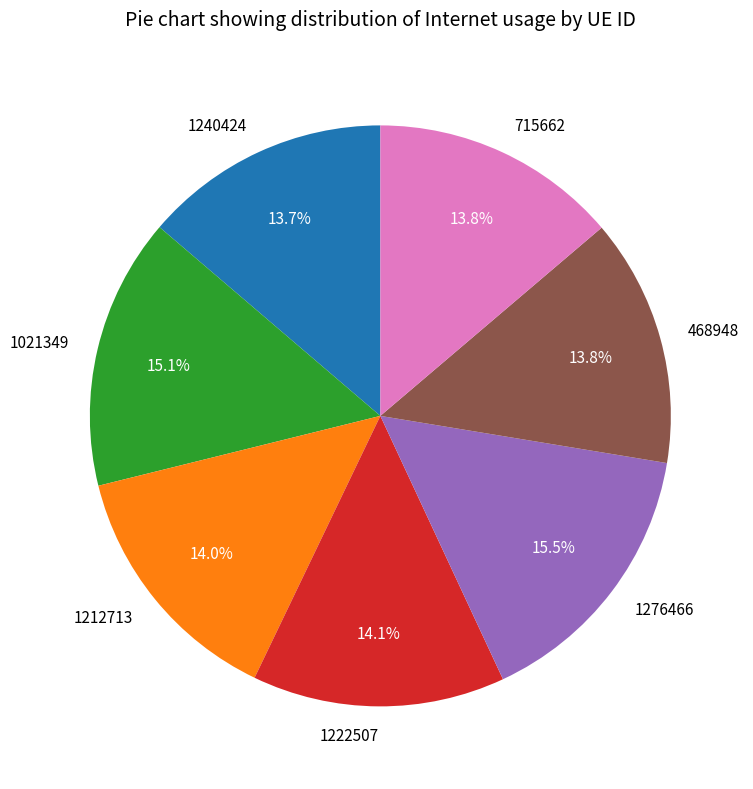

To the nearest percent, what percentage of the pie is 1021349?

15%